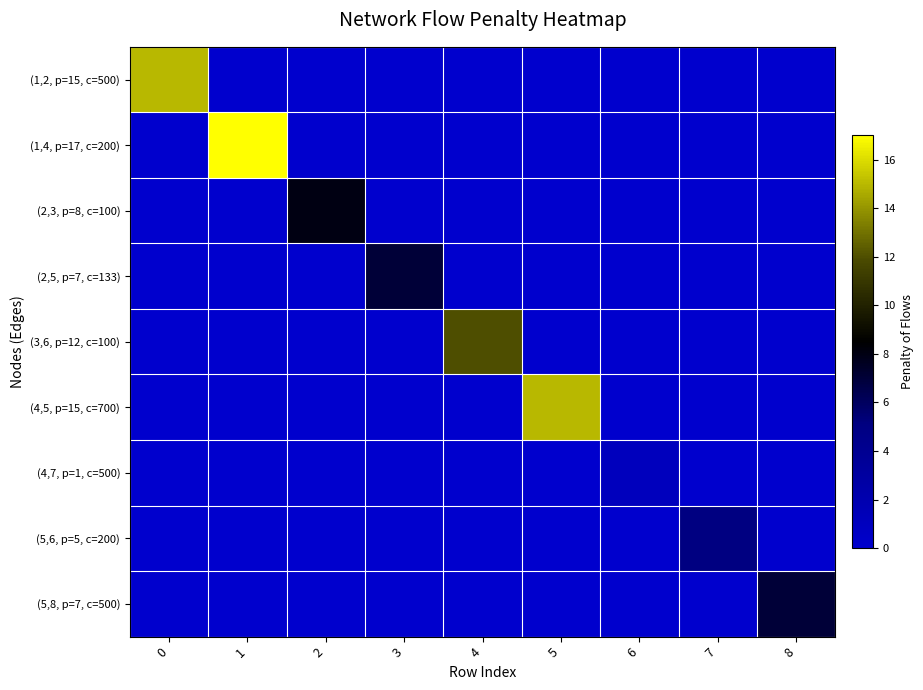

What is the spread (max minus min) of values at 2?

8